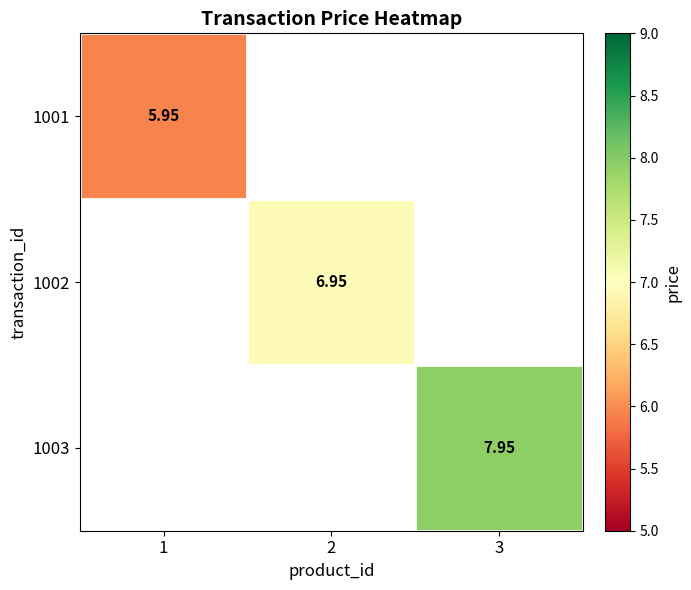

How many categories are shown in the chart?

3